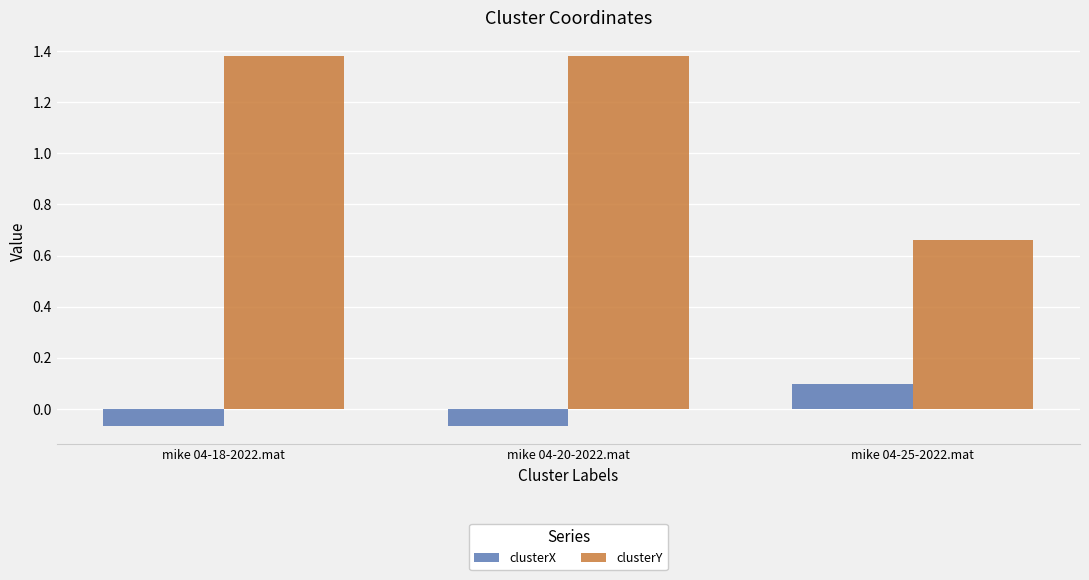

At how many categories does at least one series exceed 0?

3